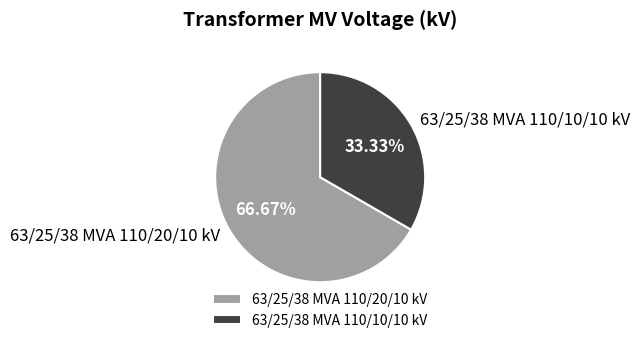

To the nearest percent, what portion does 63/25/38 MVA 110/10/10 kV represent?

33%